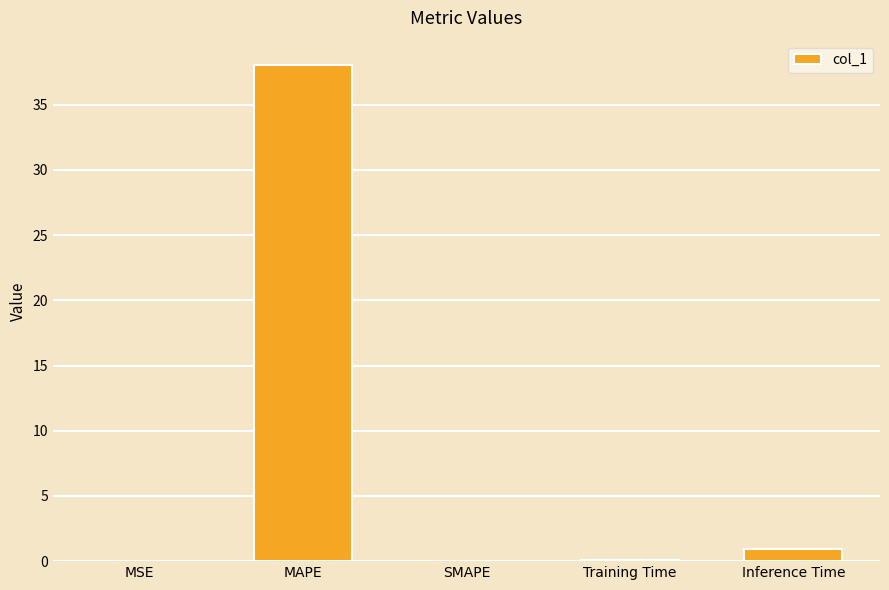

At which label is the value closest to 19?

Inference Time